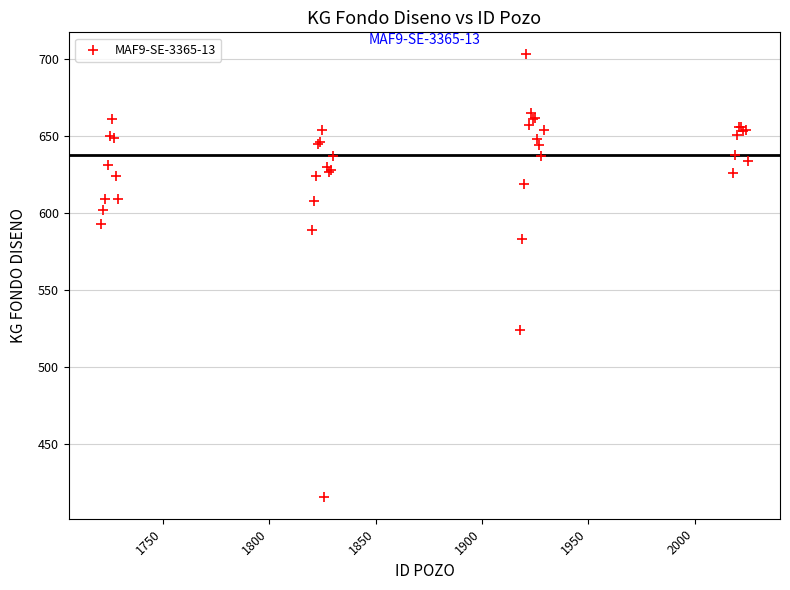

What Y value in the scatter plot is closest to 559?

583